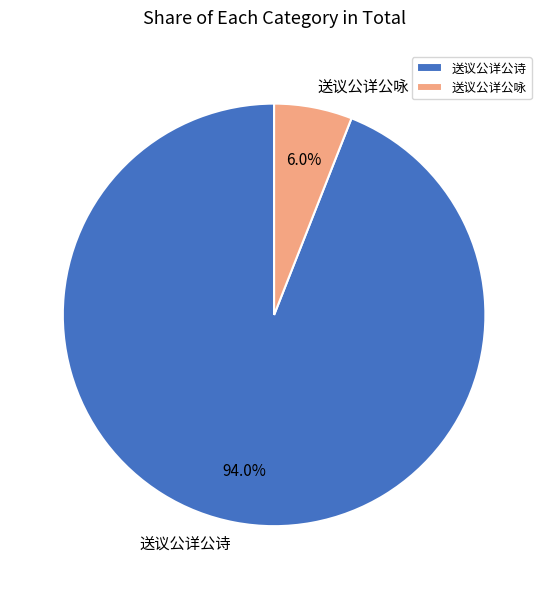

Do 送议公详公诗 and 送议公详公咏 together represent more than half of the pie?

Yes